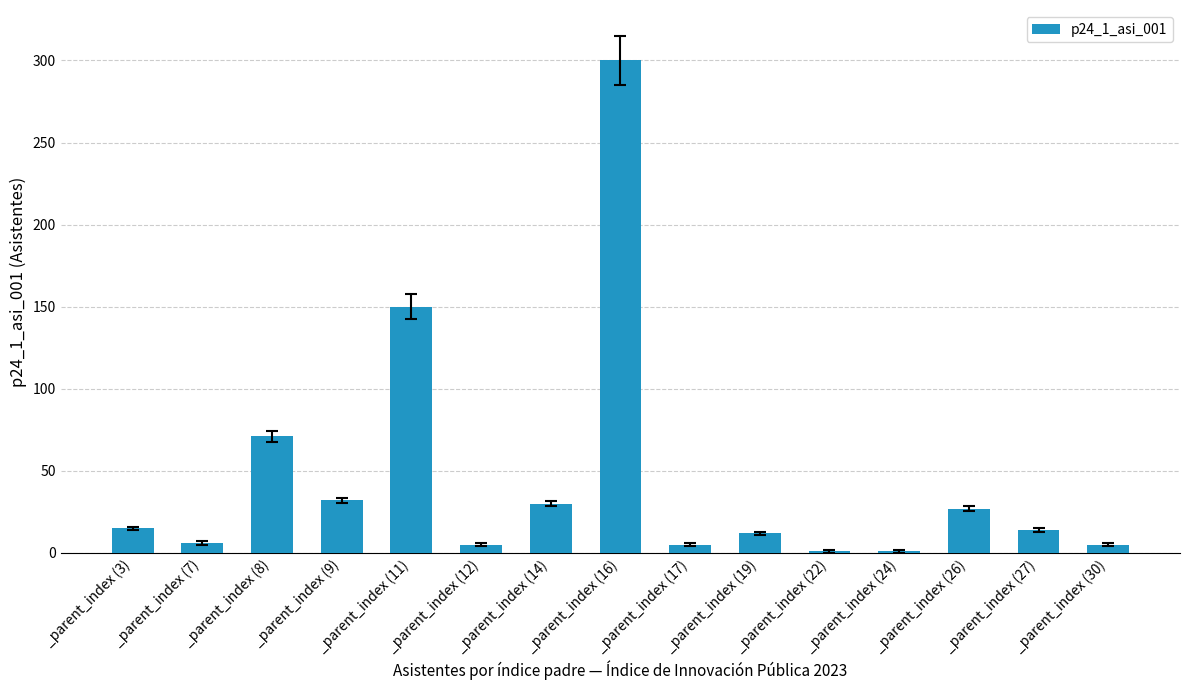

Is it true that the value at _parent_index (14) is 30?

True